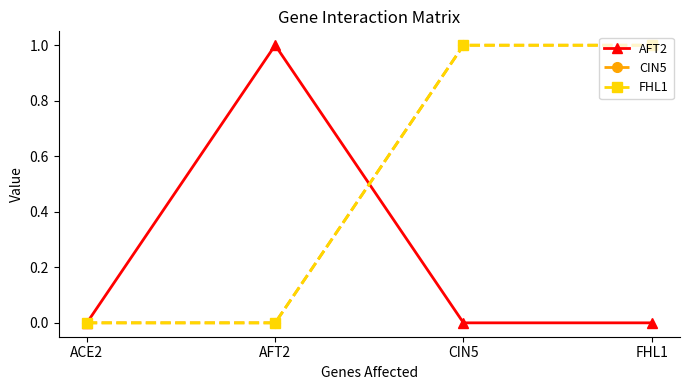

What is the greatest value displayed?

1